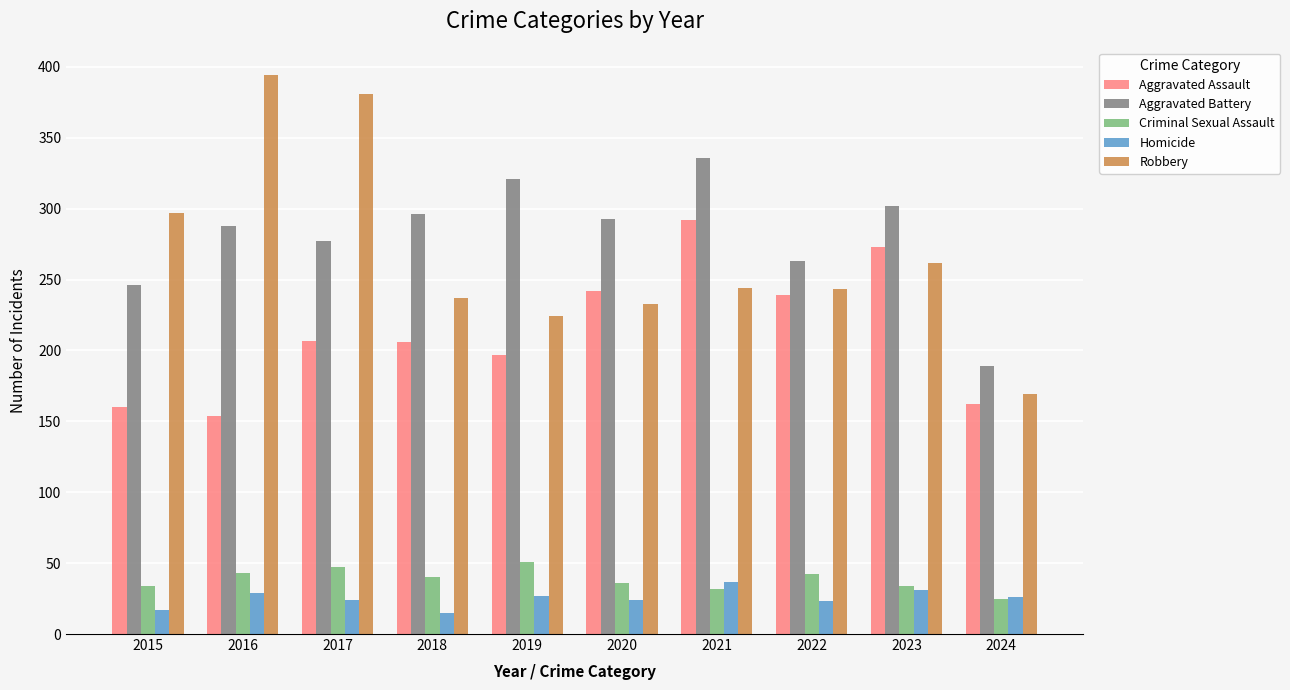

At which category does the chart reach its peak across all series?

2016